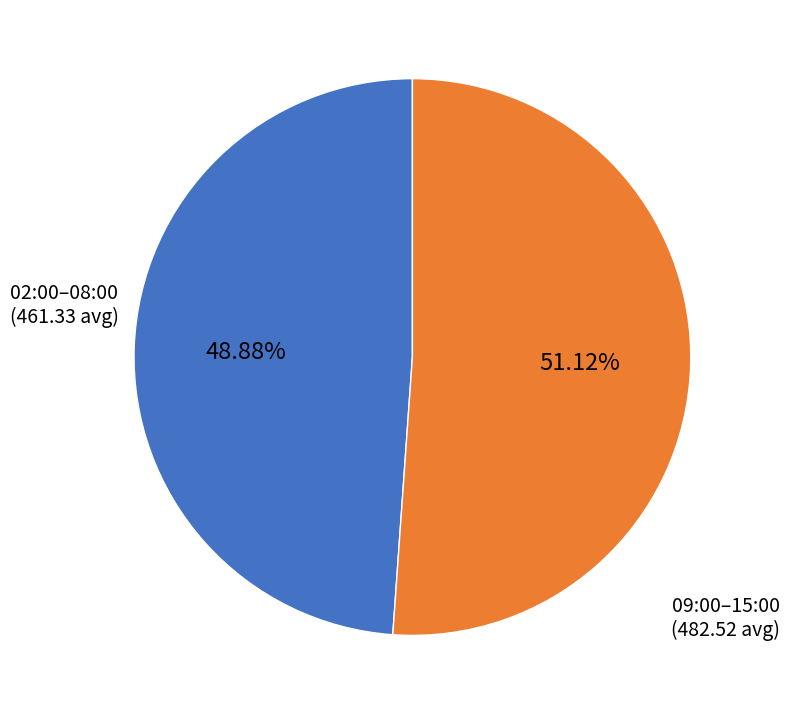

How many segments does this pie chart have?

2